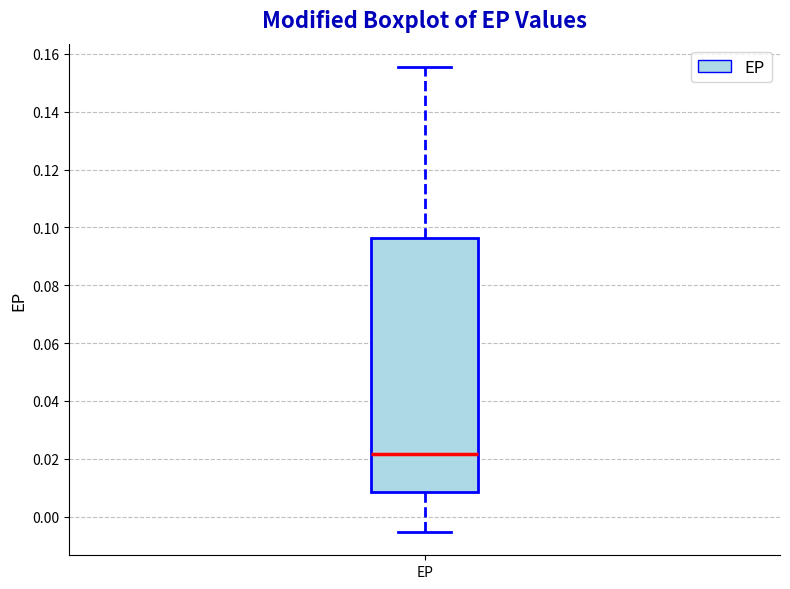

Transcribe this box plot: give where the median line is, the range the box spans, and where the two whiskers end, as read against the y-axis. The values are not printed on the chart, so give them approximately, as read against the axis.

median 0.022, box 0.008 to 0.096, whiskers -0.006 to 0.156